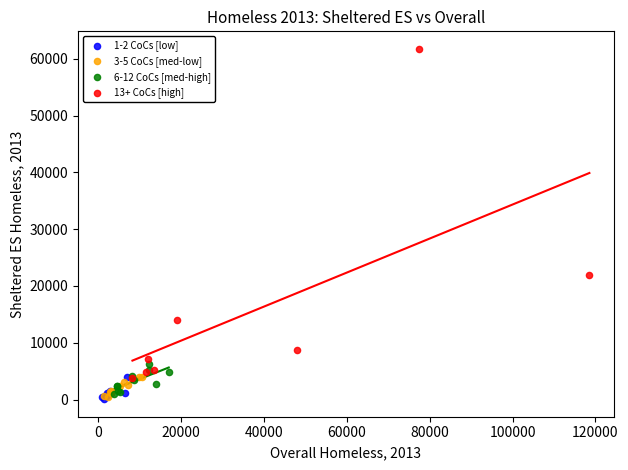

Which series contains the highest Y value?

13+ CoCs [high]